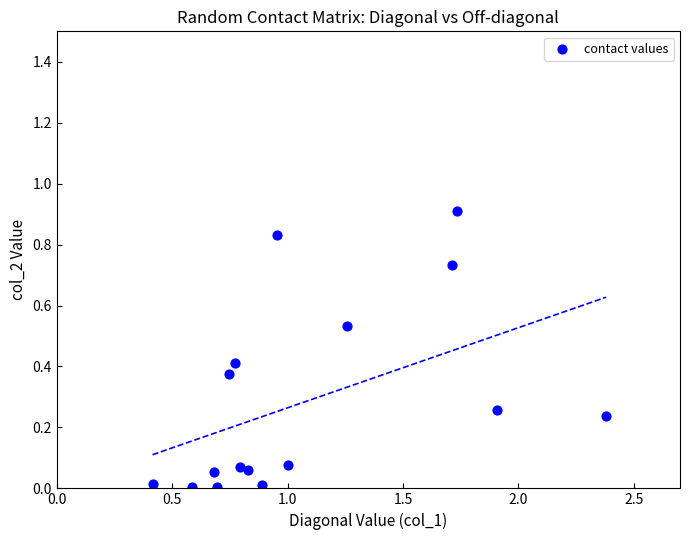

What is the range of Y values (max minus min)?

0.9